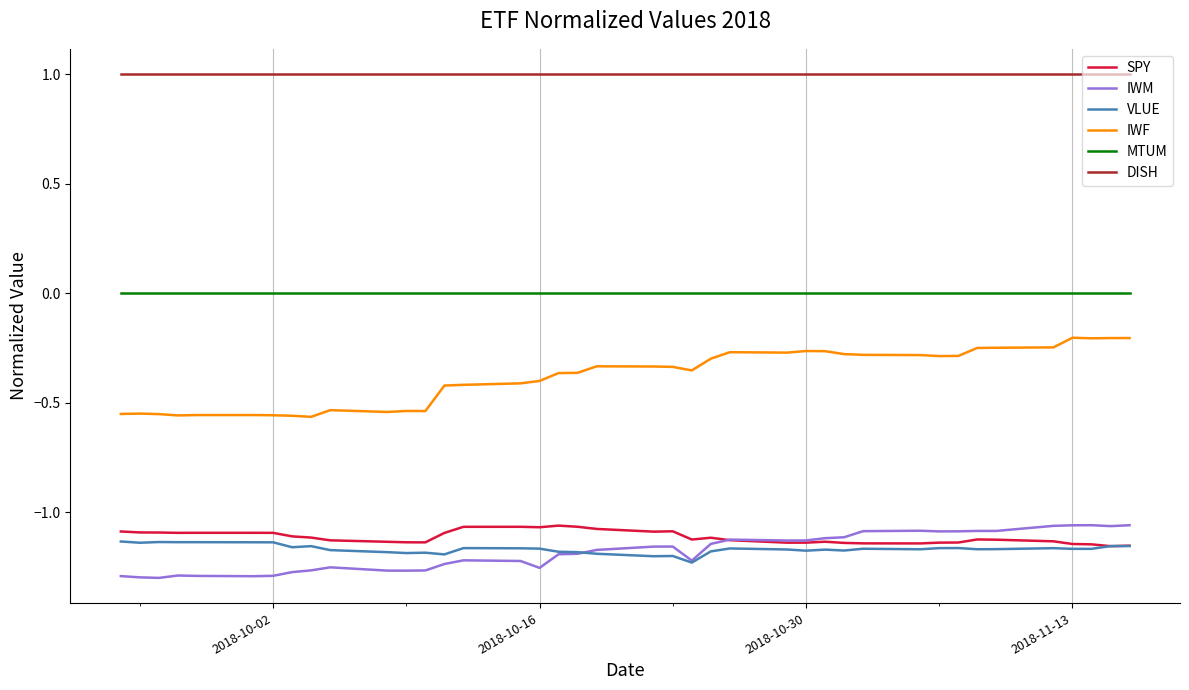

What is the average value of the DISH series?

1.0